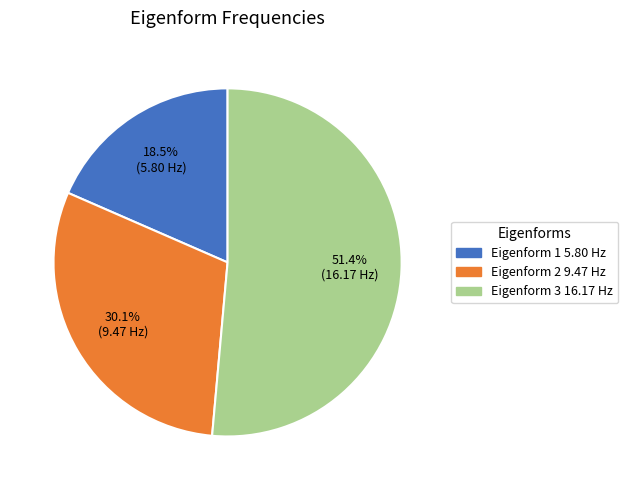

Rank the categories by value from lowest to highest.

18.5% (5.80 Hz), 30.1% (9.47 Hz), 51.4% (16.17 Hz)